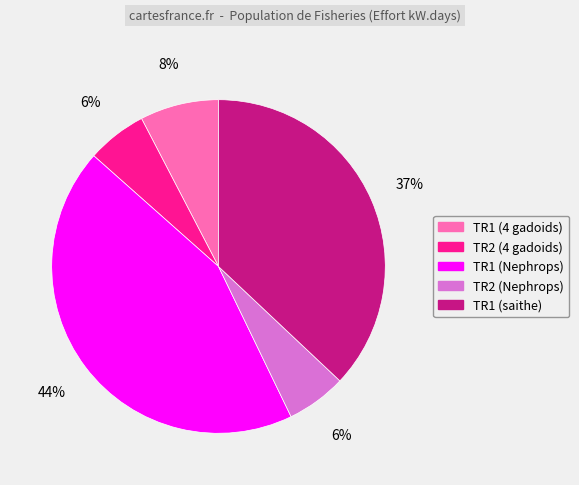

Is it true that TR2 (Nephrops) is 6% of the pie?

True